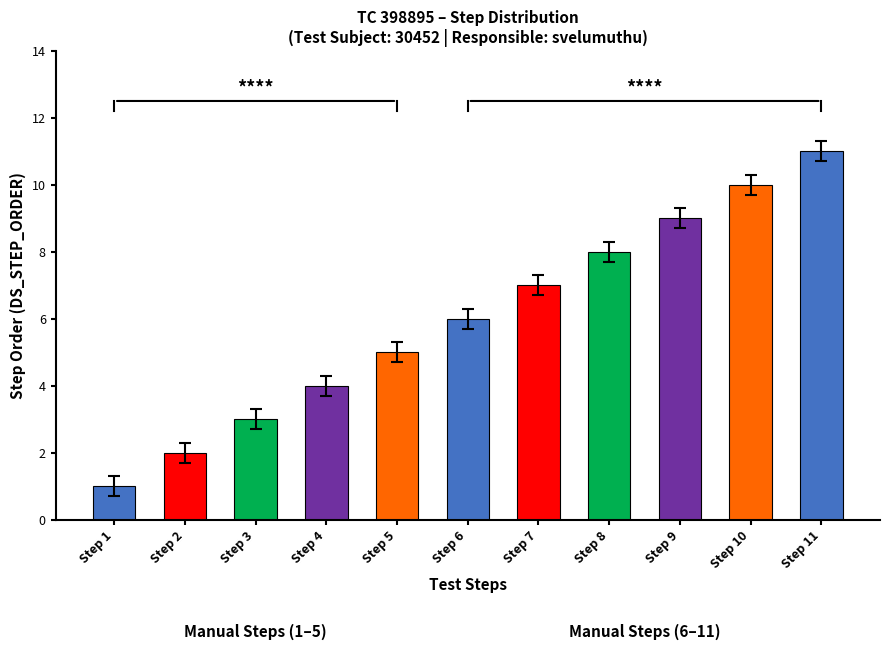

What is the value of the 7th bar from the left?

7